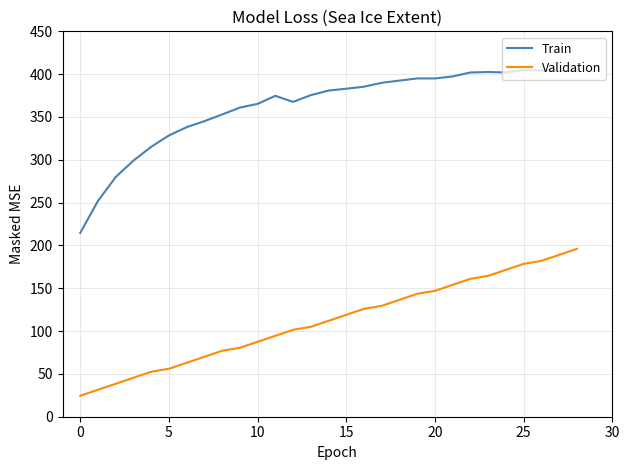

True or false: Validation and Train intersect in this chart.

False